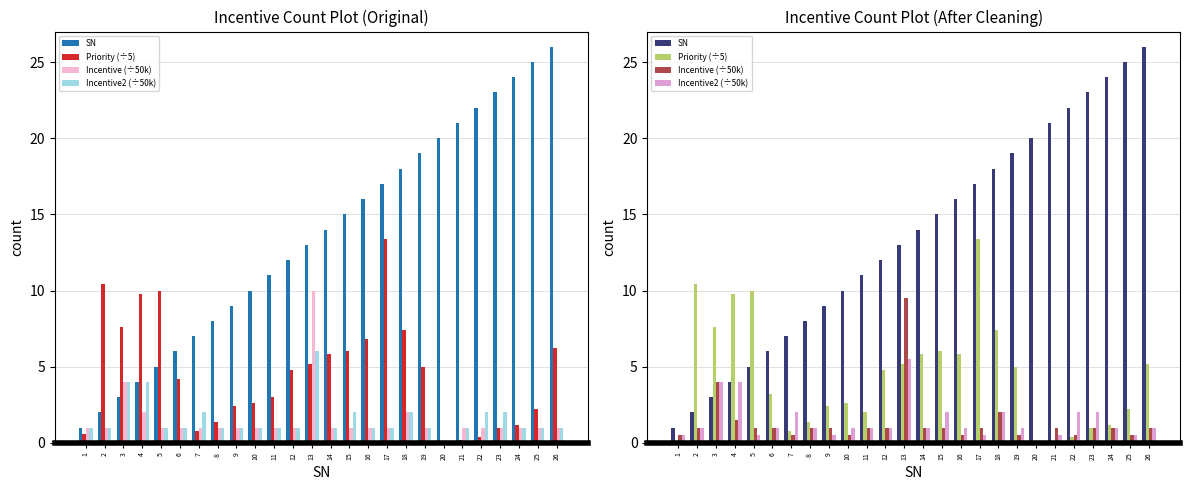

Where is Incentive (÷50k) nearest to the value 4?

3